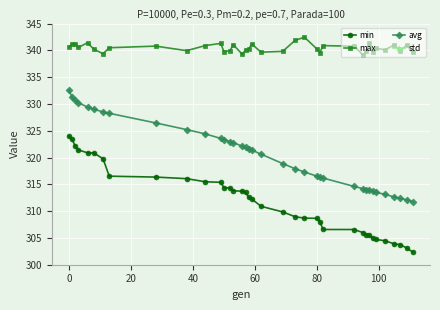

True or false: avg and min cross at least once.

False